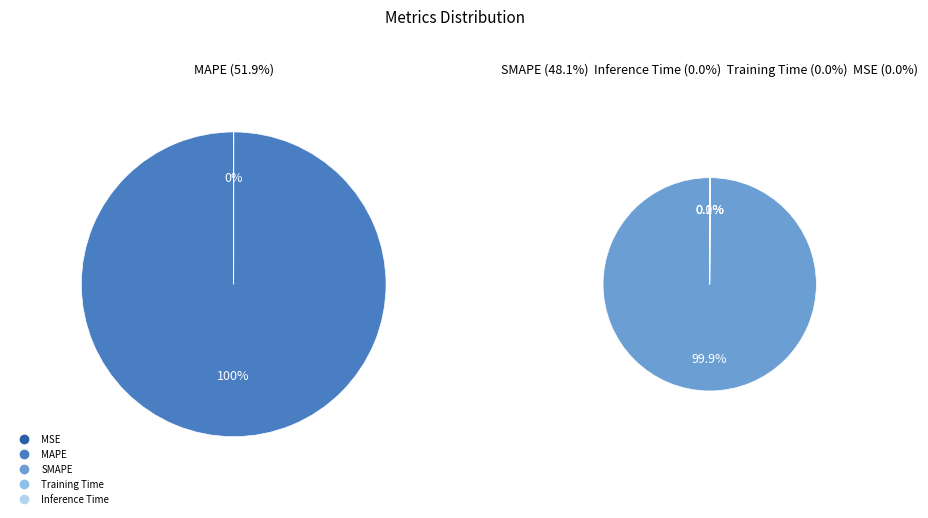

Is there a majority slice in this chart?

Yes